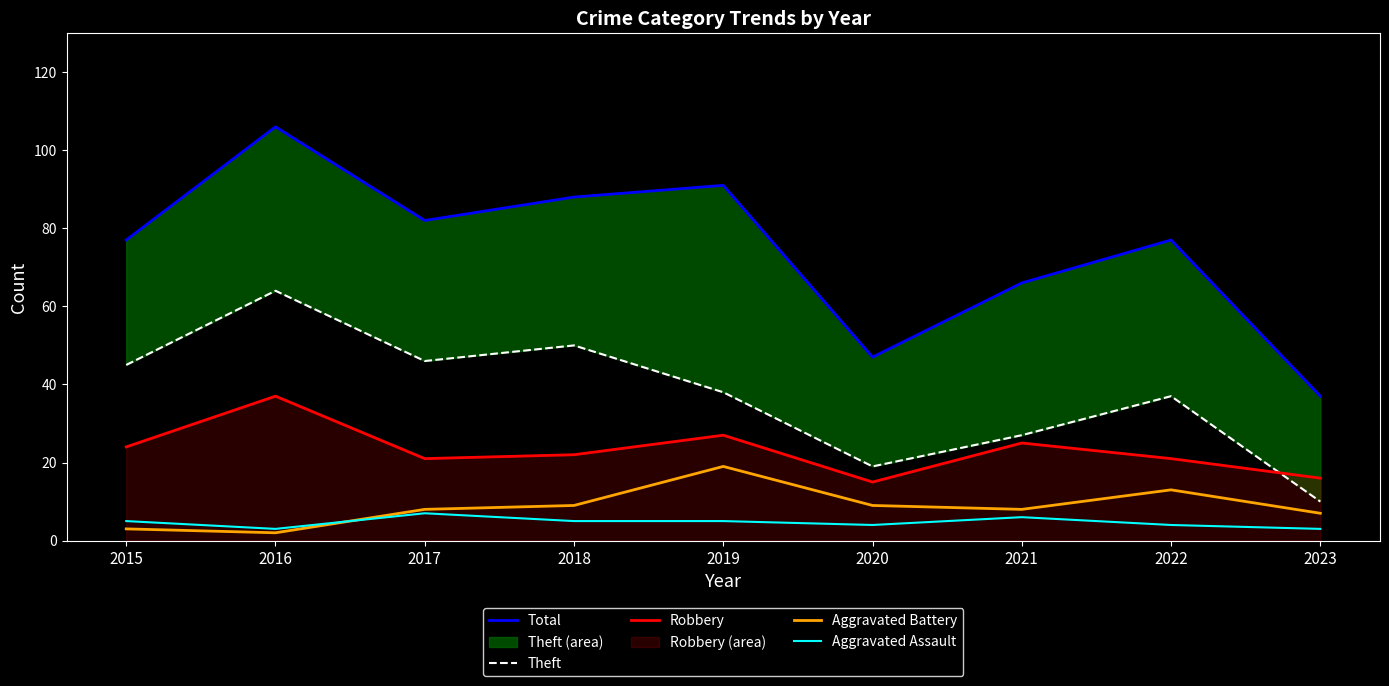

What is the approximate value of Aggravated Assault at 2017?

7